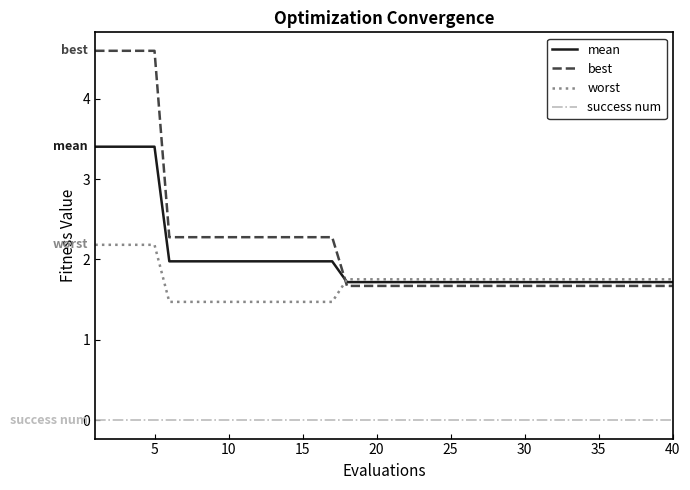

What are all the series names shown in the legend?

mean, best, worst, success num